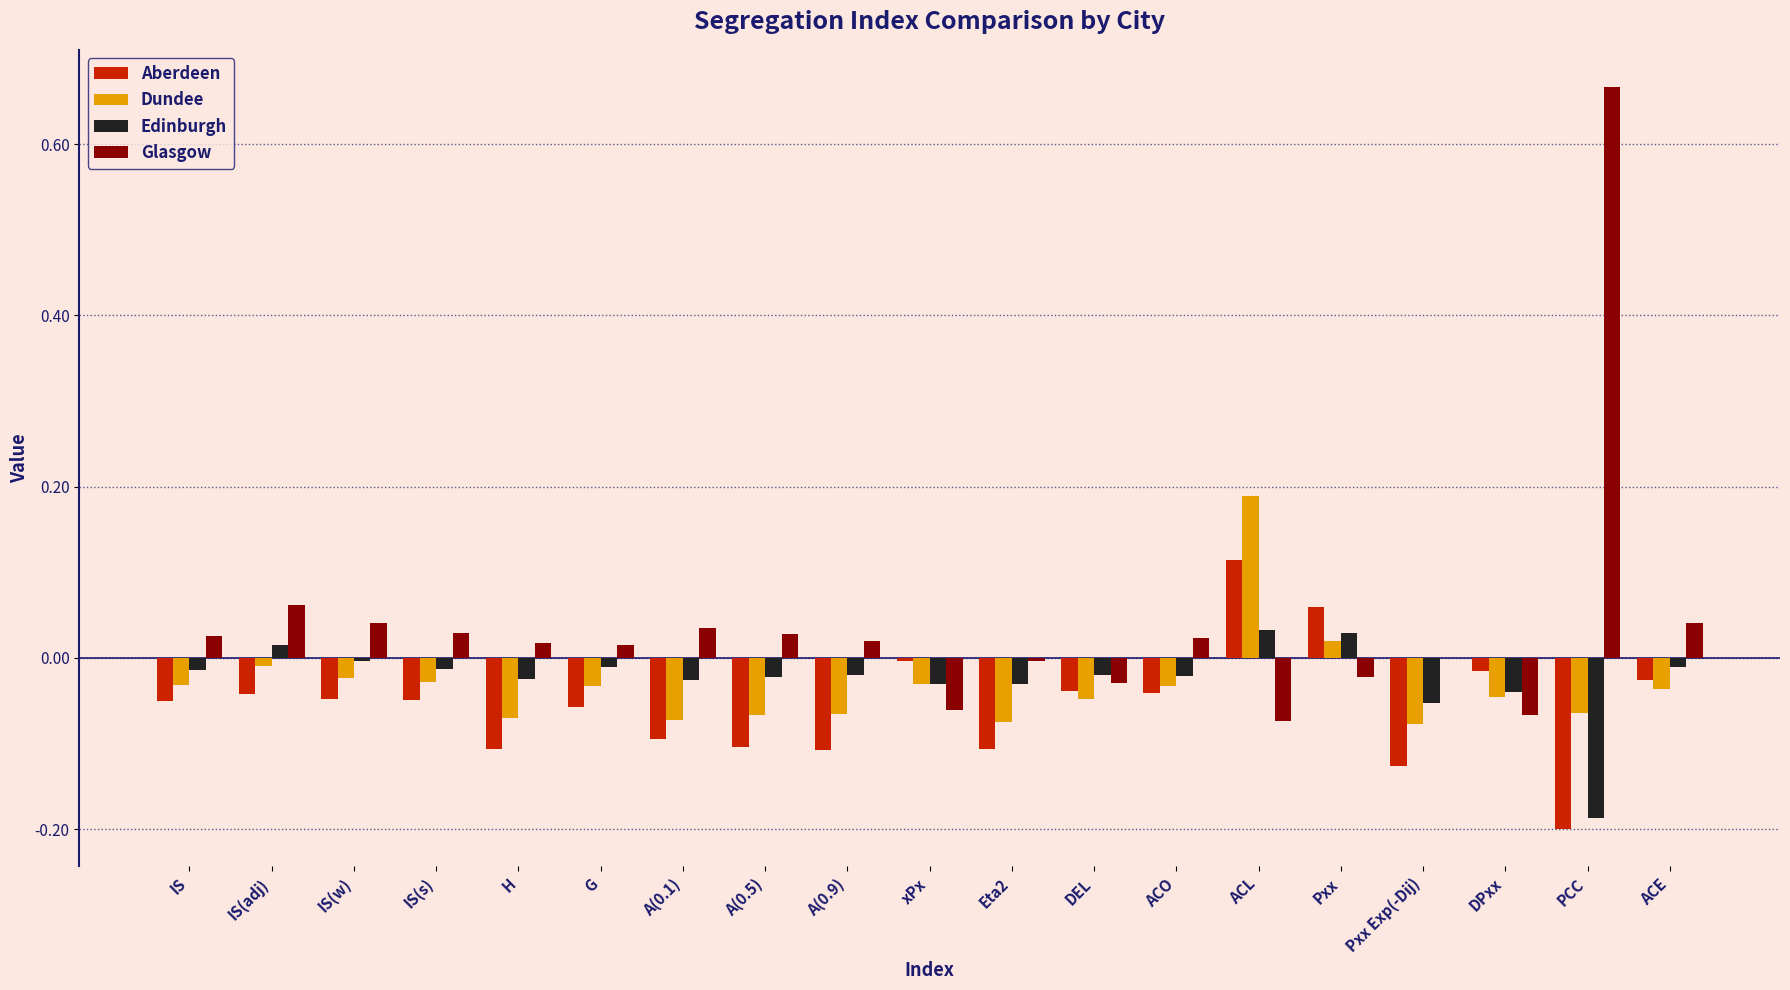

How many categories are shown in the chart?

19